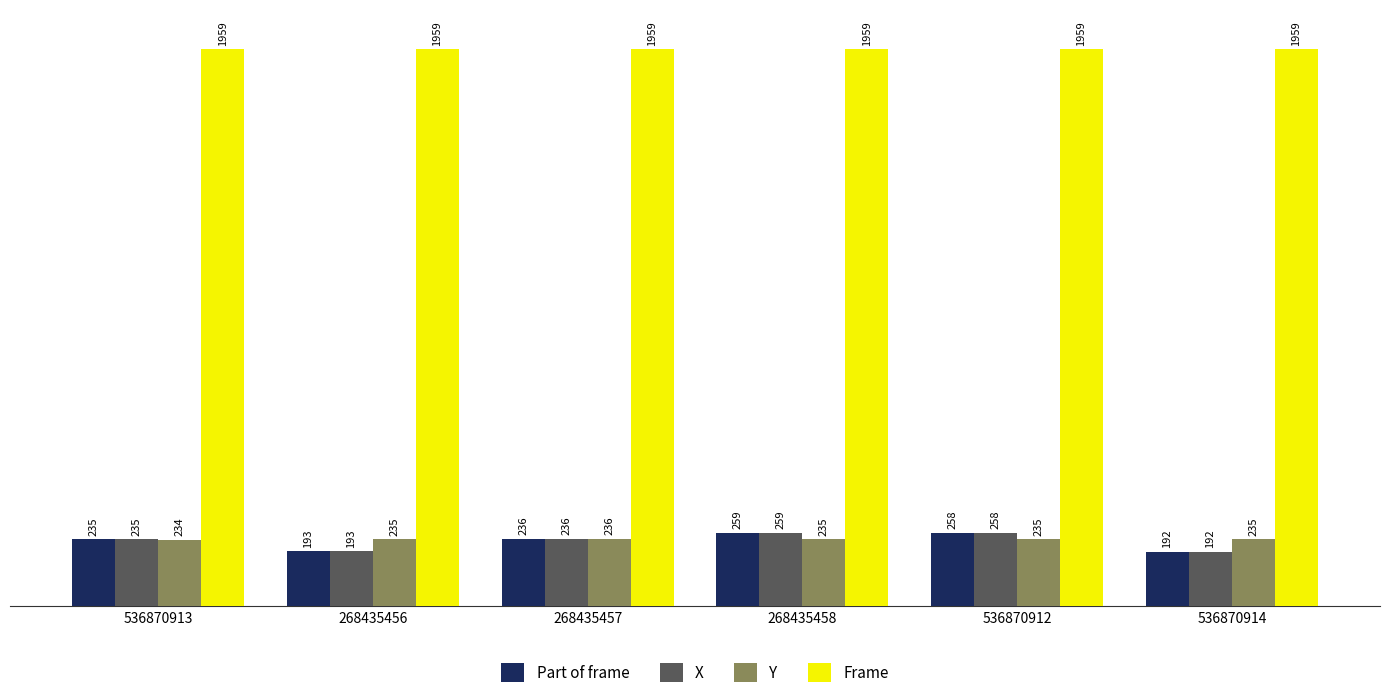

Is it true that X equals 312 at 268435456?

False